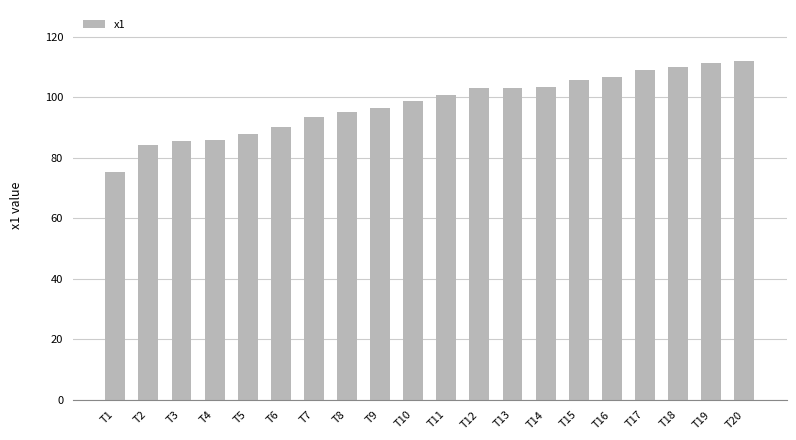

True or false: the data shows 98.7 at T10.

True